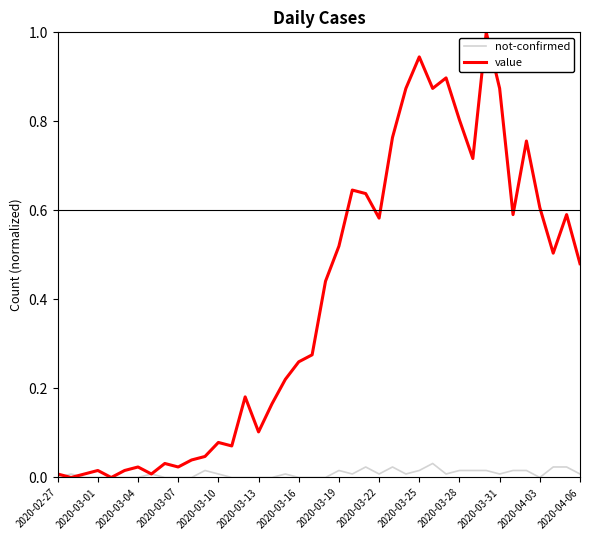

Rank the series by their average value, from highest to lowest.

value, not-confirmed